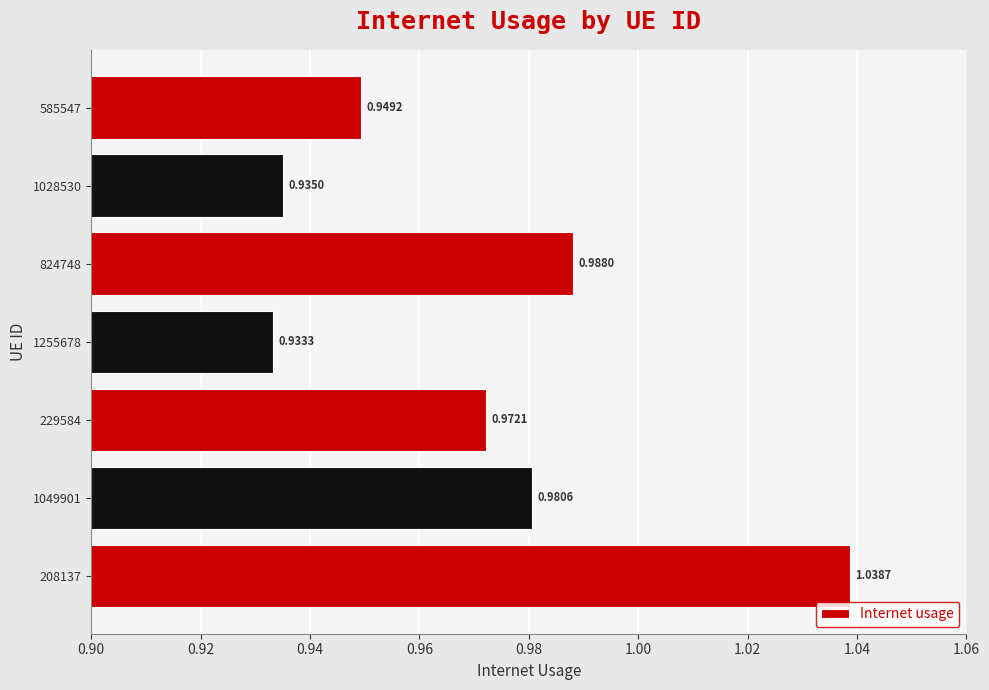

Rank the categories by value from lowest to highest.

1255678, 1028530, 585547, 229584, 1049901, 824748, 208137